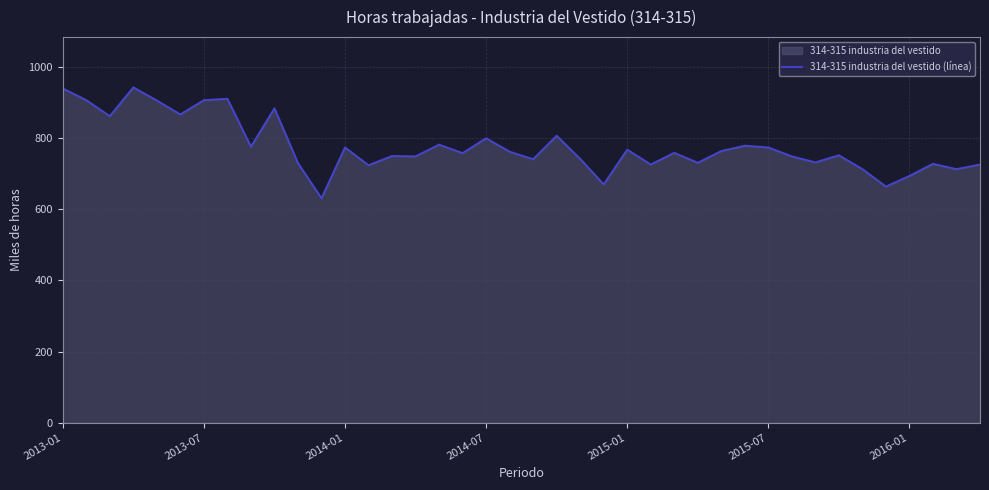

What is the value of the 17th point from the left?

782